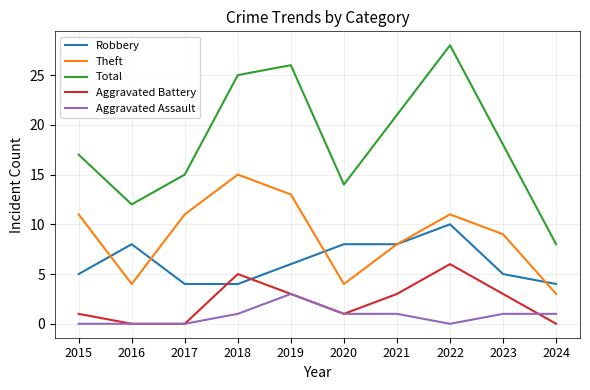

At which category does Robbery reach its first local peak?

2016